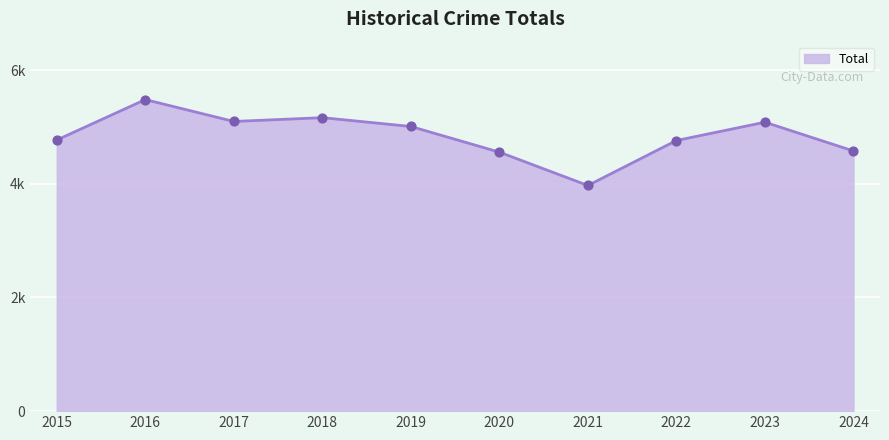

Between 2020 and 2017, which is larger?

2017